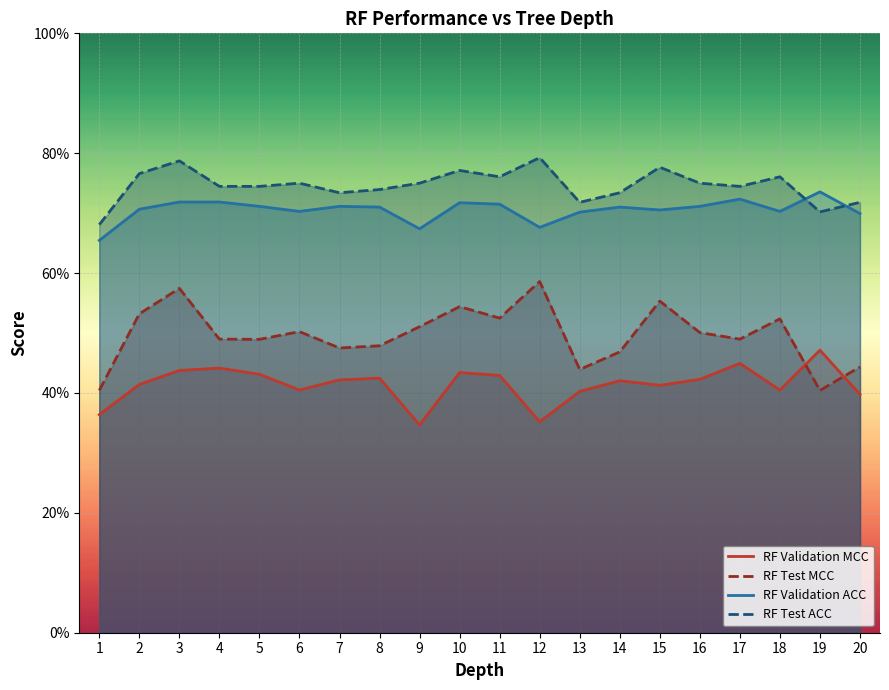

What is the difference between the maximum and minimum values in the RF Validation ACC series?

0.1